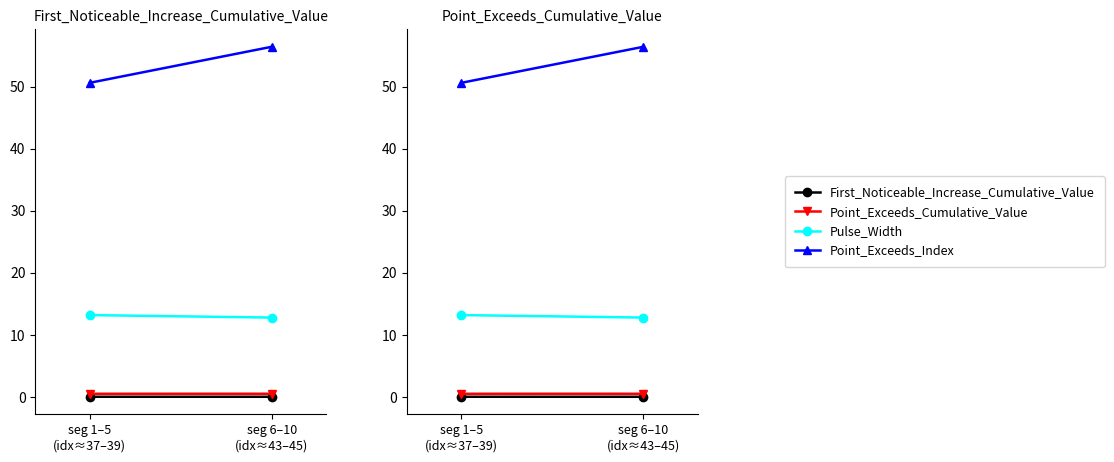

At how many categories does at least one series exceed 2?

2